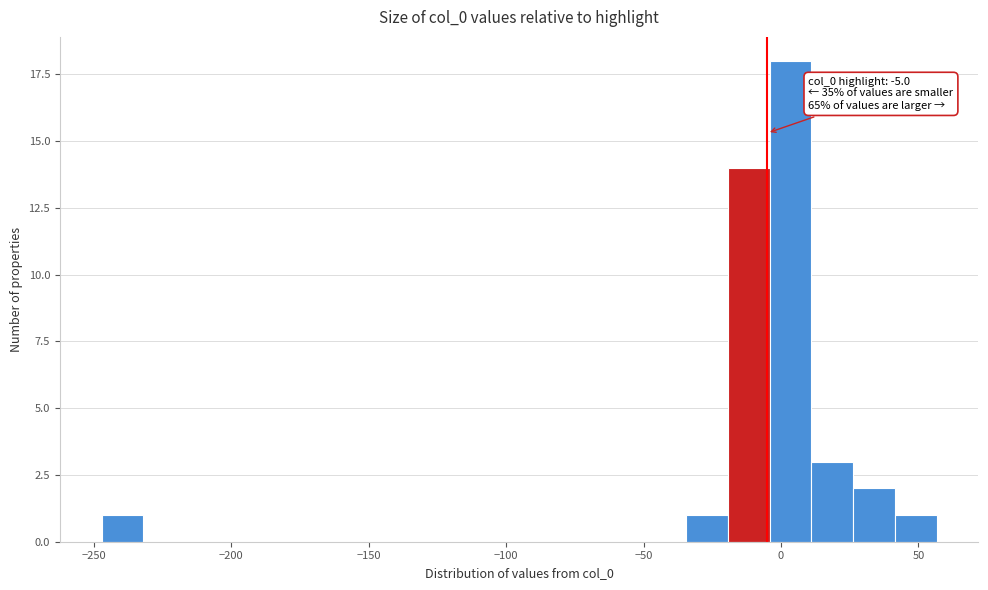

Read against the x-axis, roughly where is the centre of the tallest bar?

5